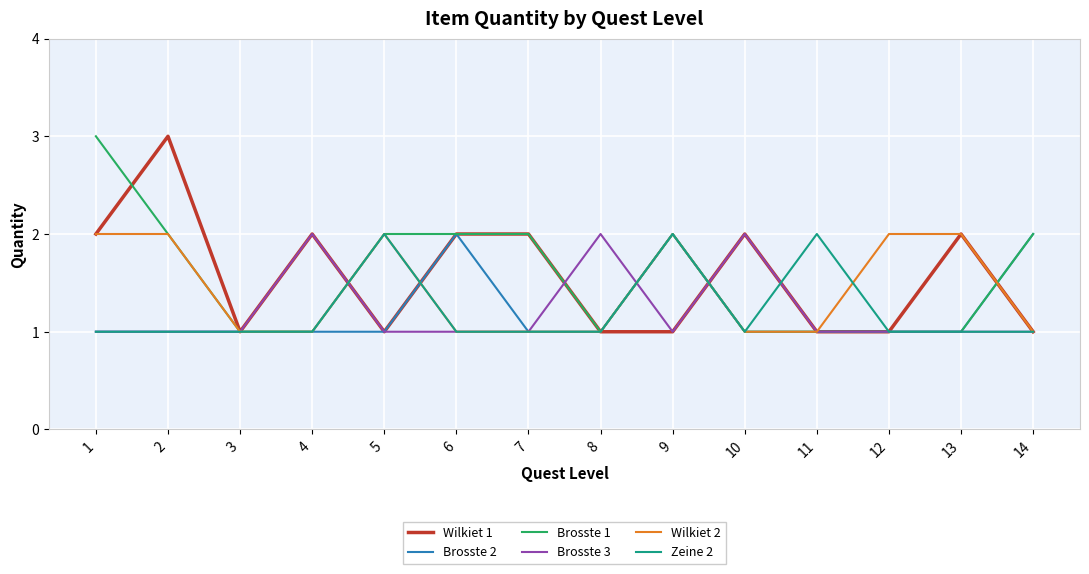

Count the number of categories in the chart.

14